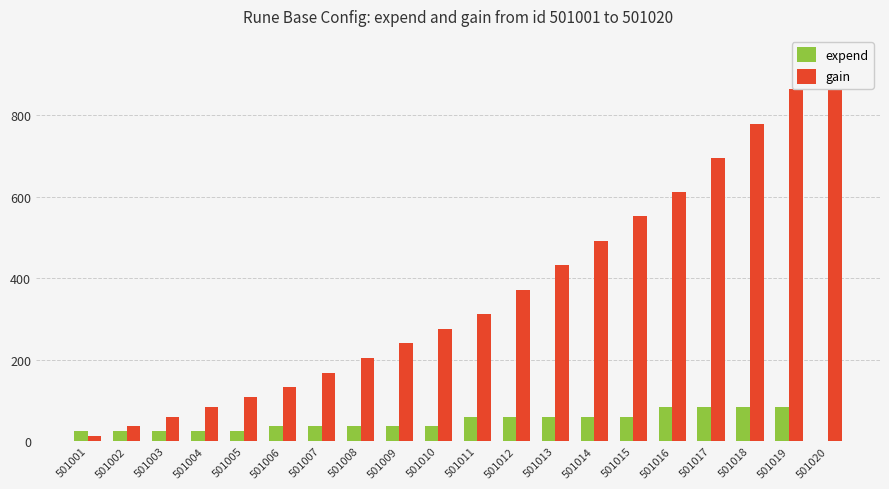

How many bars are there in each group?

2